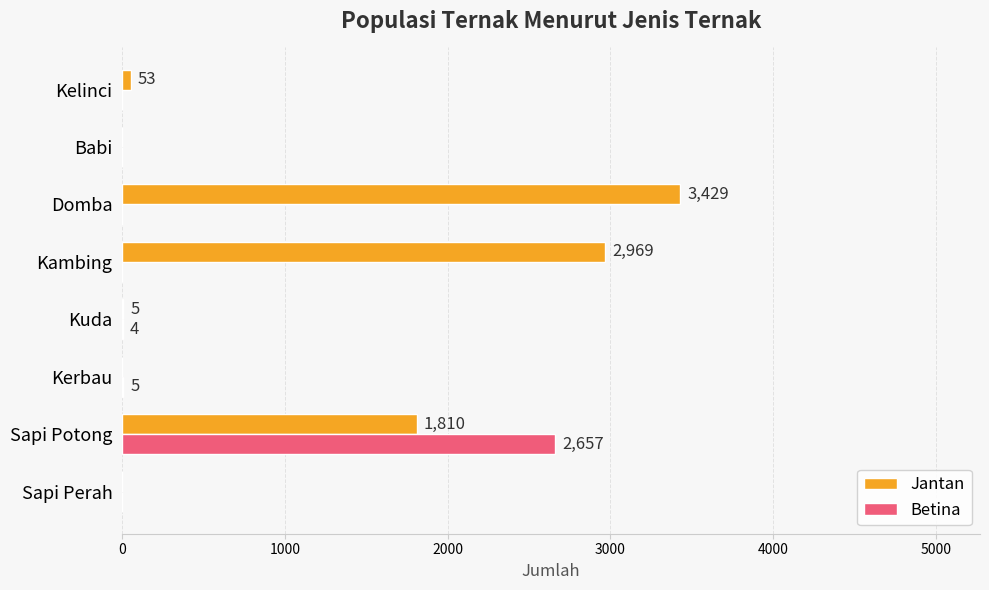

Which series has the largest total across all categories?

Jantan